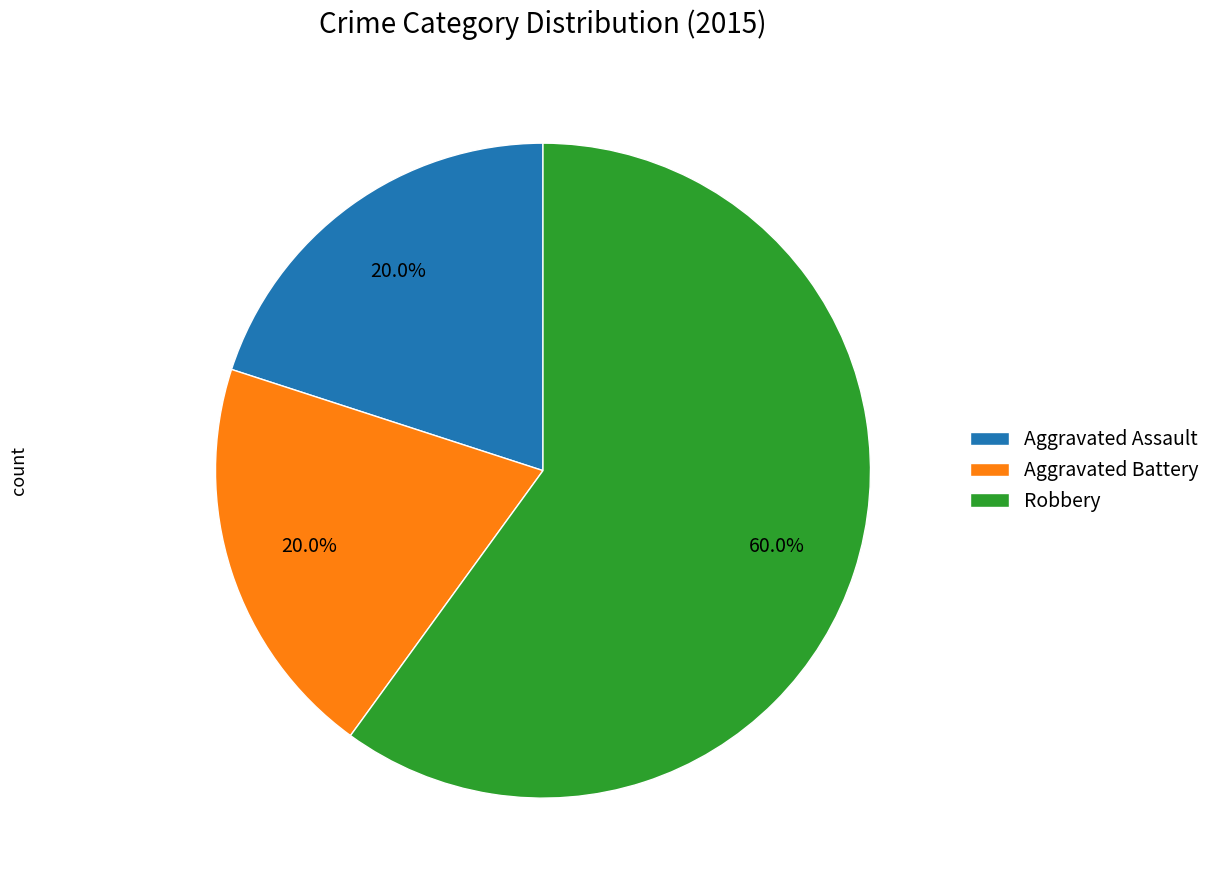

What is the ratio of the value at Aggravated Battery to the value at Robbery?

0.3